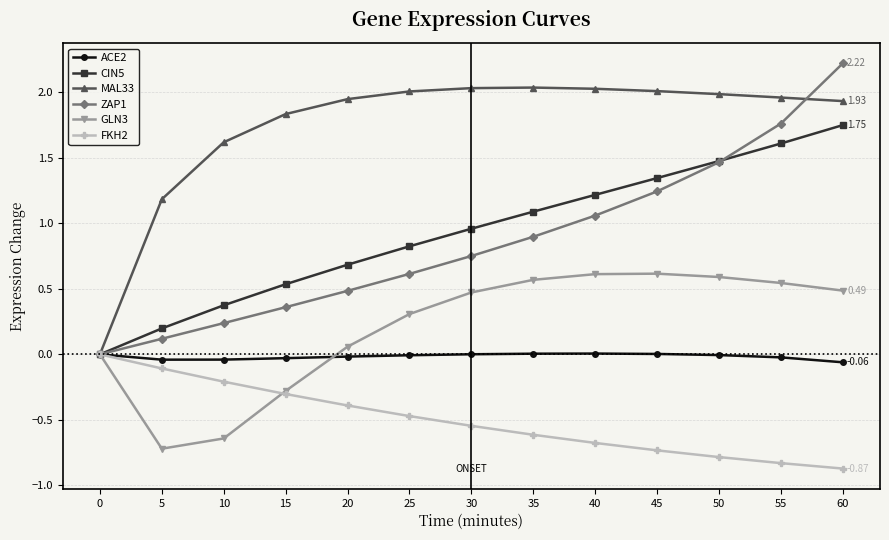

Which series has the largest range (max minus min)?

ZAP1